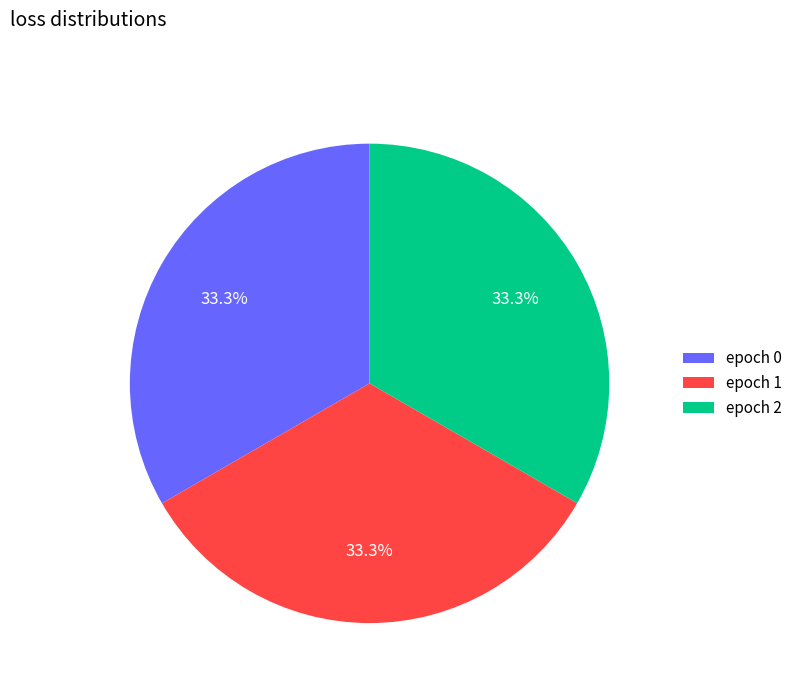

Combined, do epoch 1 and epoch 2 account for over 50%?

Yes